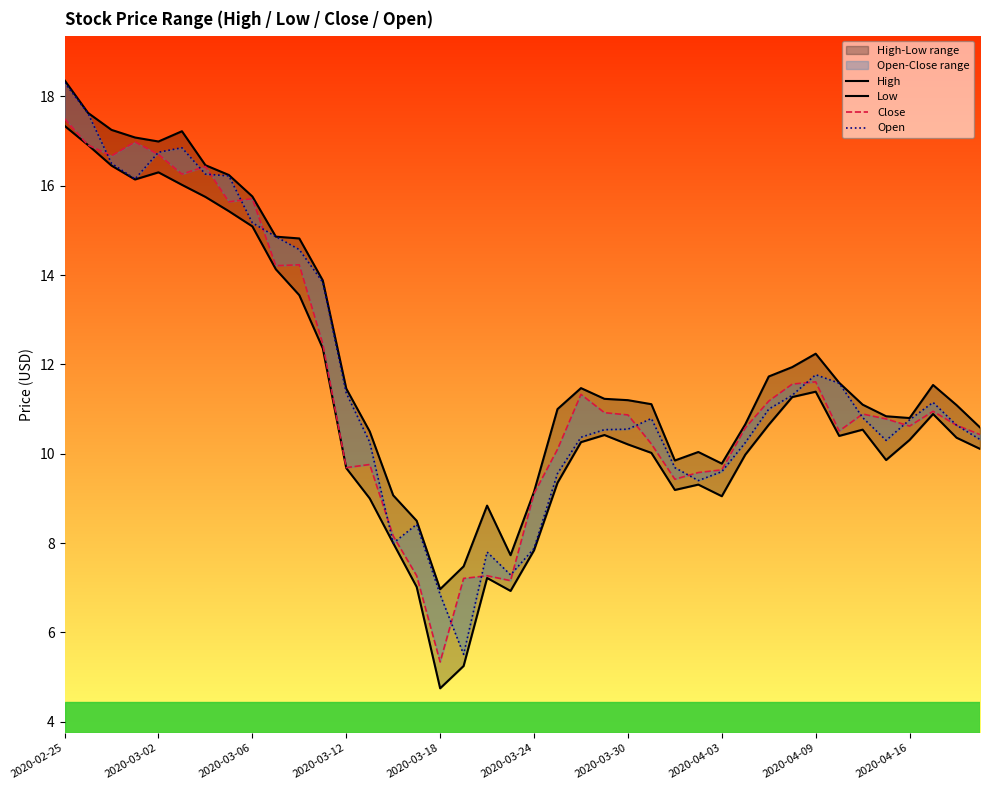

How many values in the Open series are below 10?

11